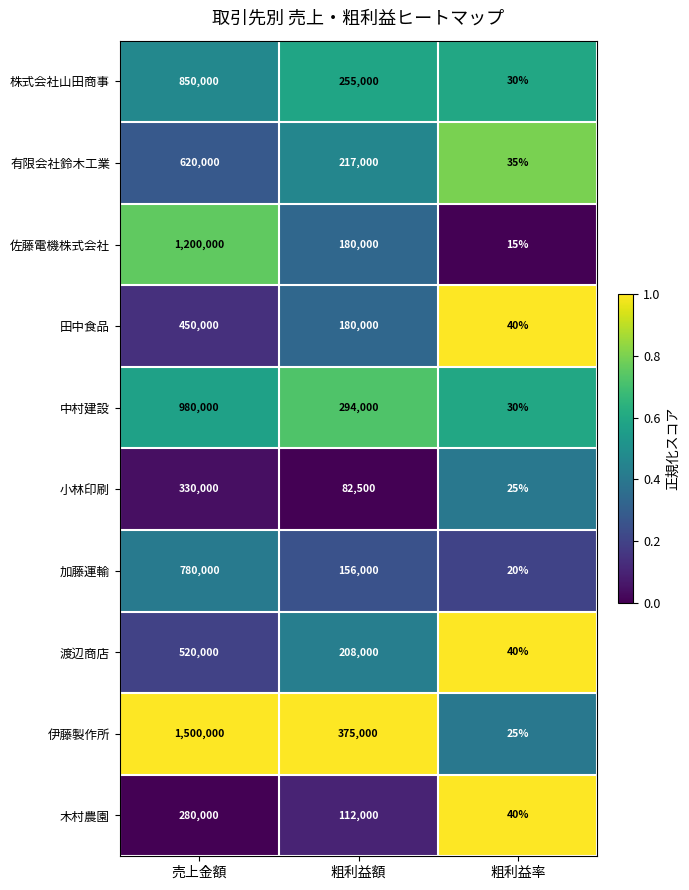

What is the minimum value shown in the chart?

15